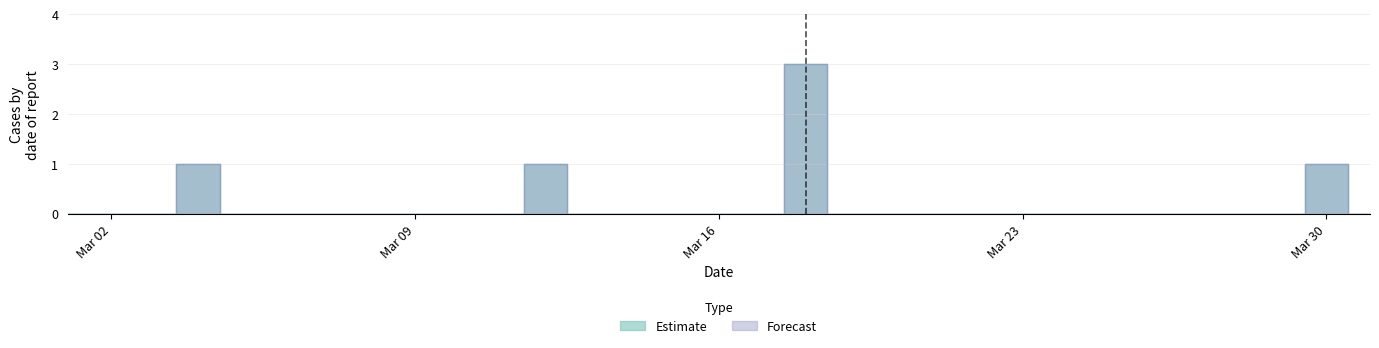

What position from the right is 20/03/1992?

12